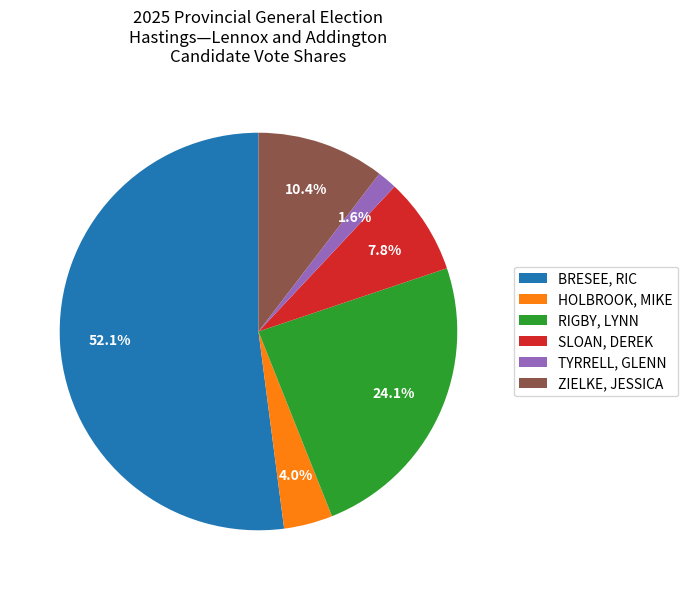

To the nearest percent, what is the average slice percentage?

17%